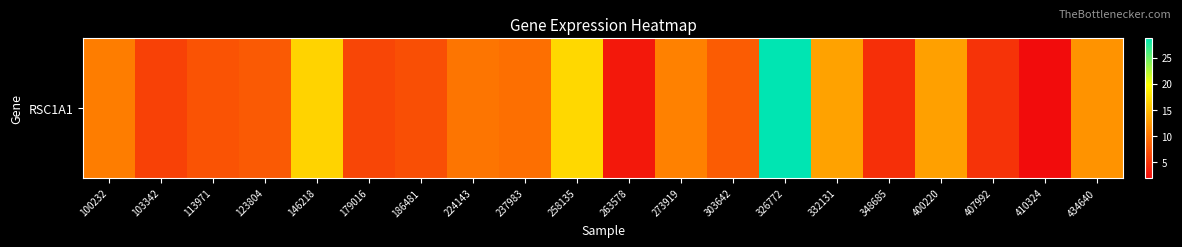

What is the difference between the second highest and minimum values?

15.1